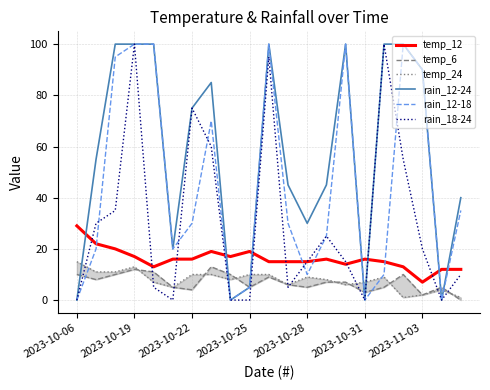

Does the chart display data point markers on the line(s)?

No